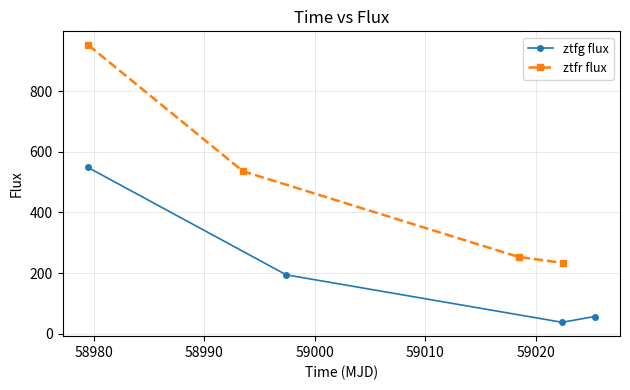

Which has a higher value, 58990 or 58970?

58970